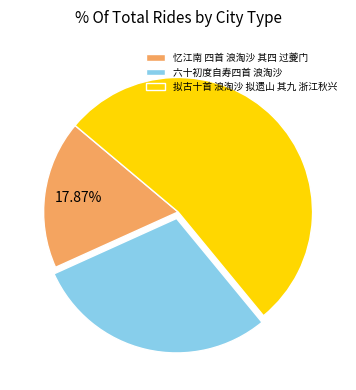

To the nearest percent, what is the difference between the 拟古十首 浪淘沙 拟遗山 其九 浙江秋兴 and 六十初度自寿四首 浪淘沙 slice percentages?

24%